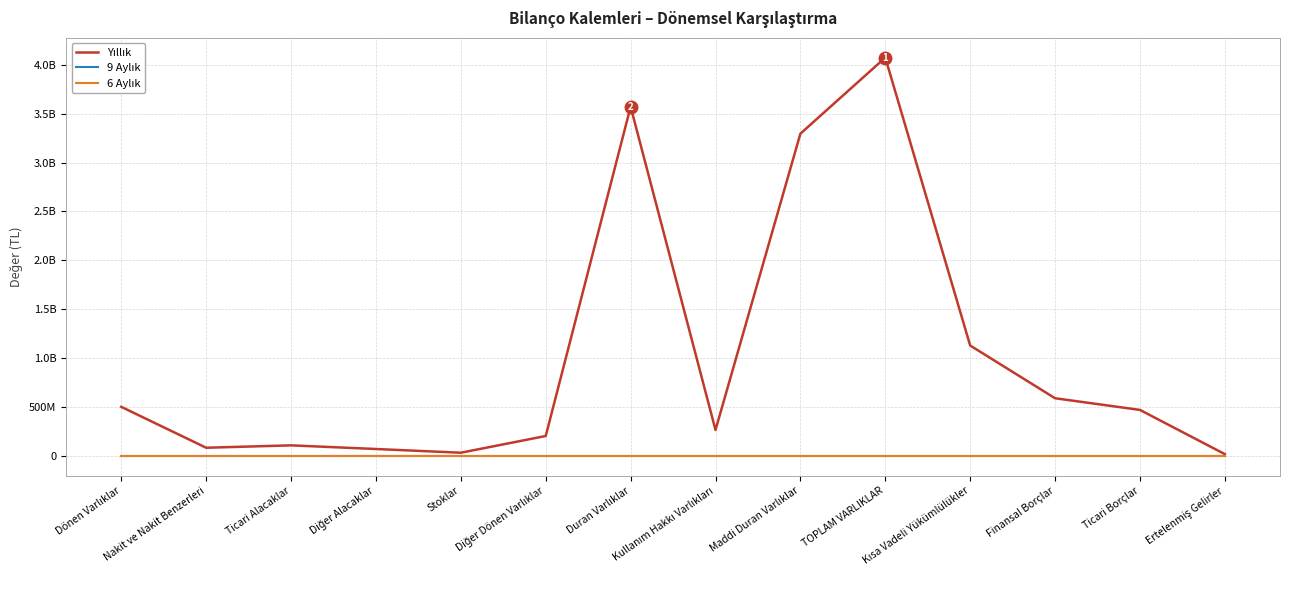

Is the value of Yıllık at Nakit ve Nakit Benzerleri greater than the value of 6 Aylık at Diğer Dönen Varlıklar?

Yes